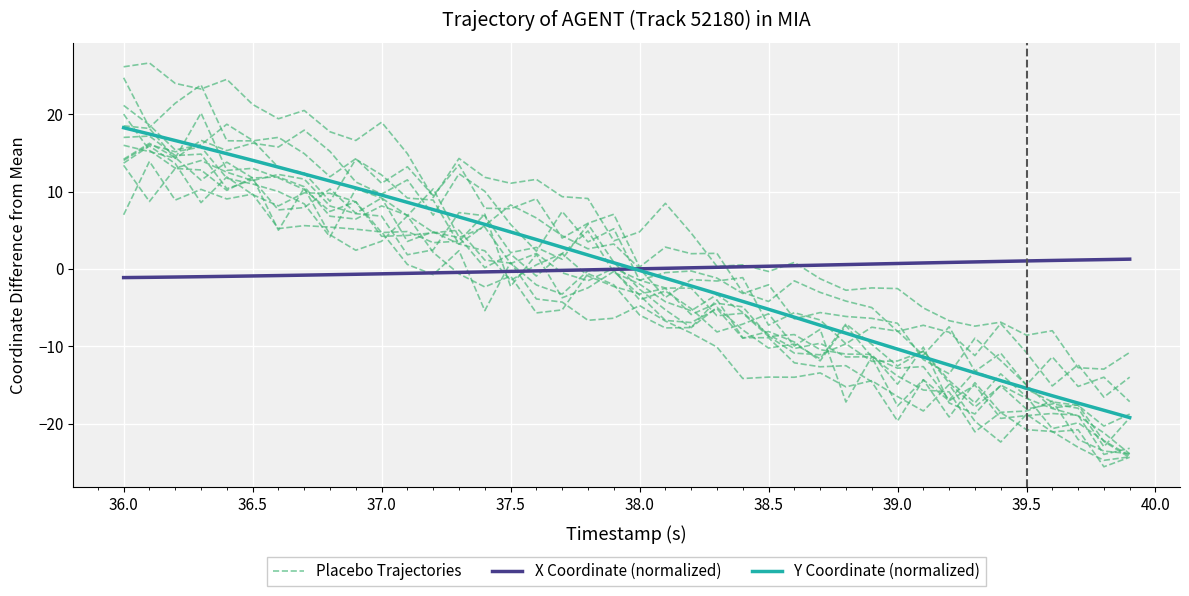

Which category has the highest value in the Placebo Trajectories series?

36.0